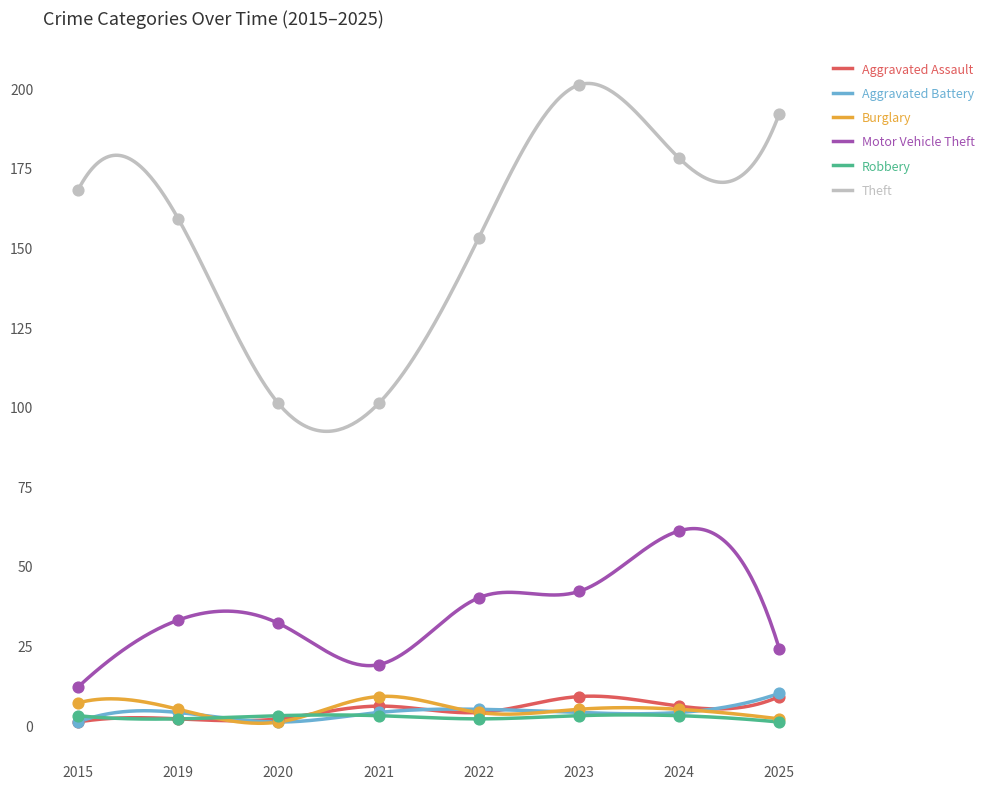

Which series contains the lowest Y value?

Aggravated Assault